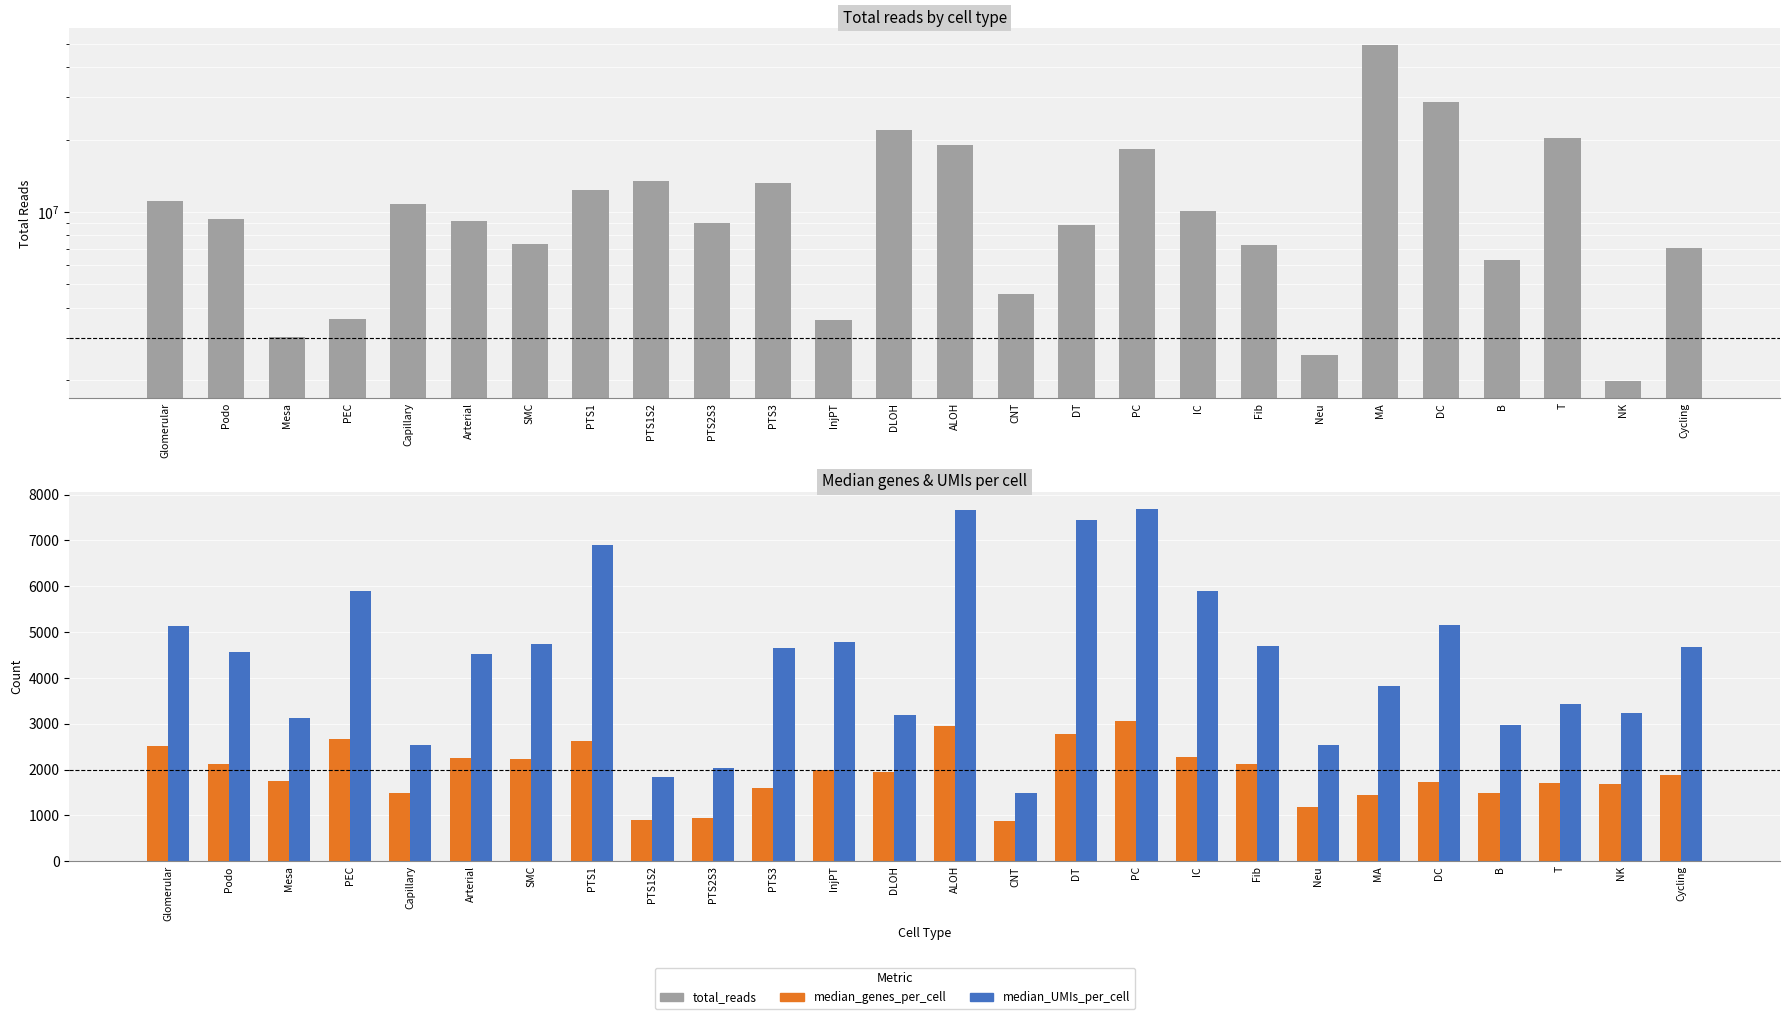

What is the average value of the total_reads series?

12017360.2